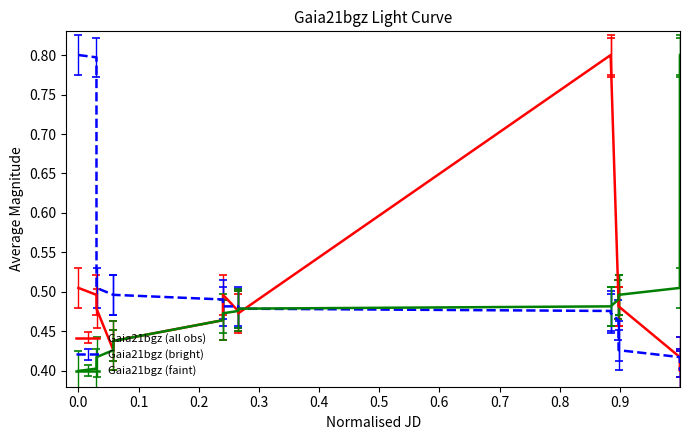

What are all the series names shown in the legend?

Gaia21bgz (all obs), Gaia21bgz (bright), Gaia21bgz (faint)